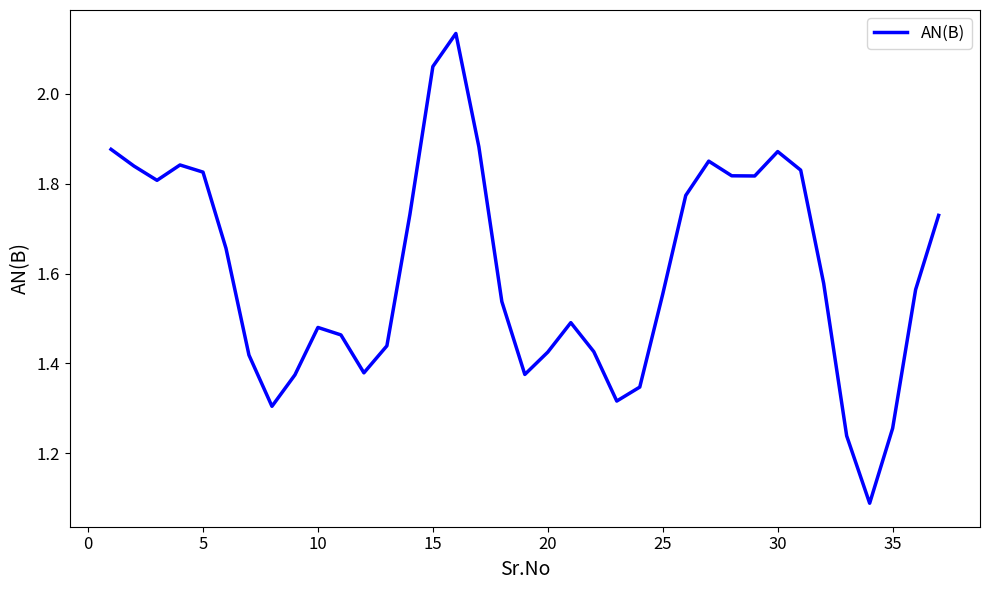

What is the difference between the maximum and minimum values?

1.0